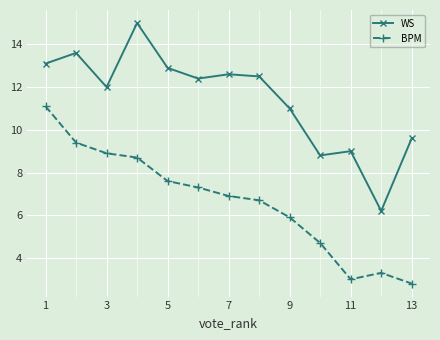

How many series are shown in this chart?

2